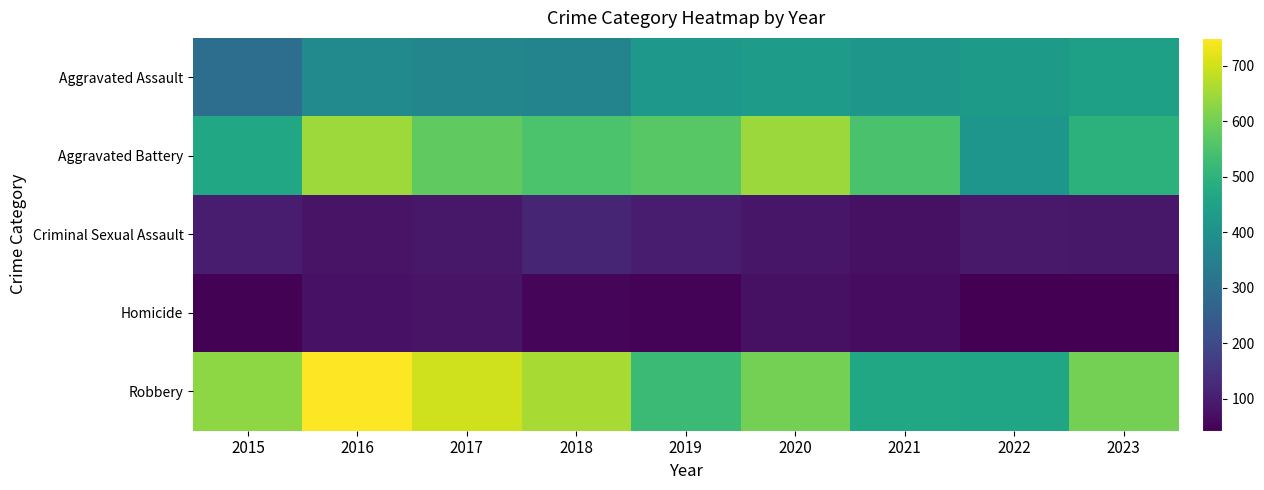

Which series changed the most between 2017 and 2023?

Robbery